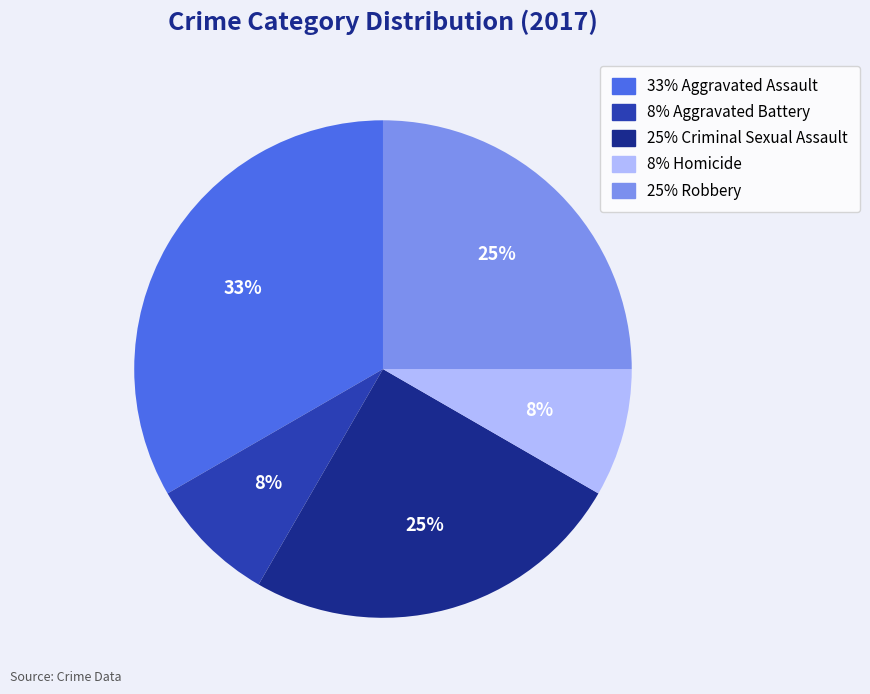

Is there any slice that represents more than half of the pie?

No